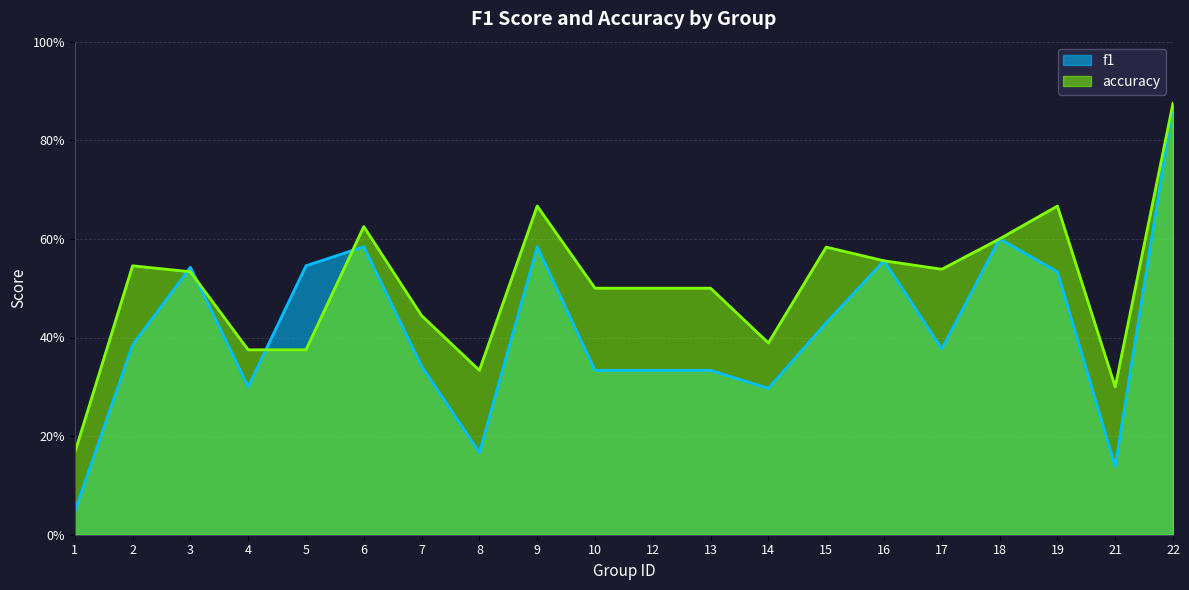

What is the sum of the accuracy values at 1 and 18?

0.8